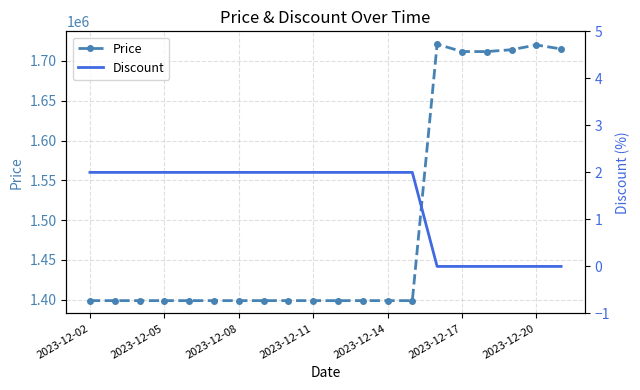

The value of Price at 2023-12-08 is 1399000. True or false?

True